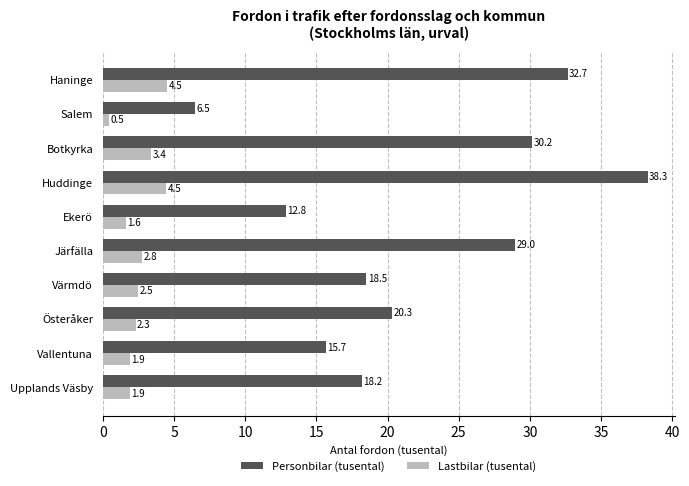

What is the difference between the second highest and minimum values in the Lastbilar (tusental) series?

4.0